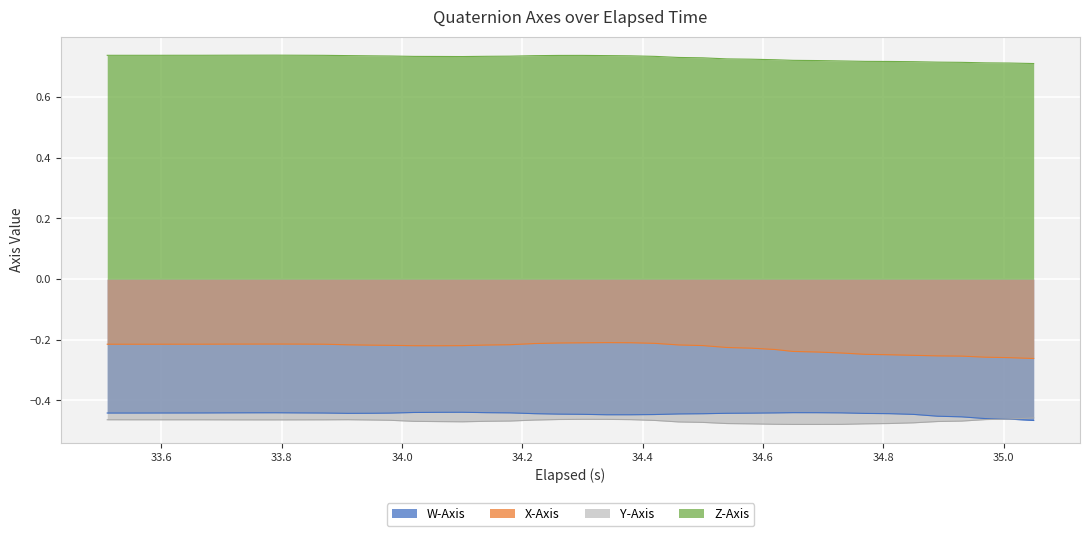

True or false: X-Axis and Z-Axis cross at least once.

False